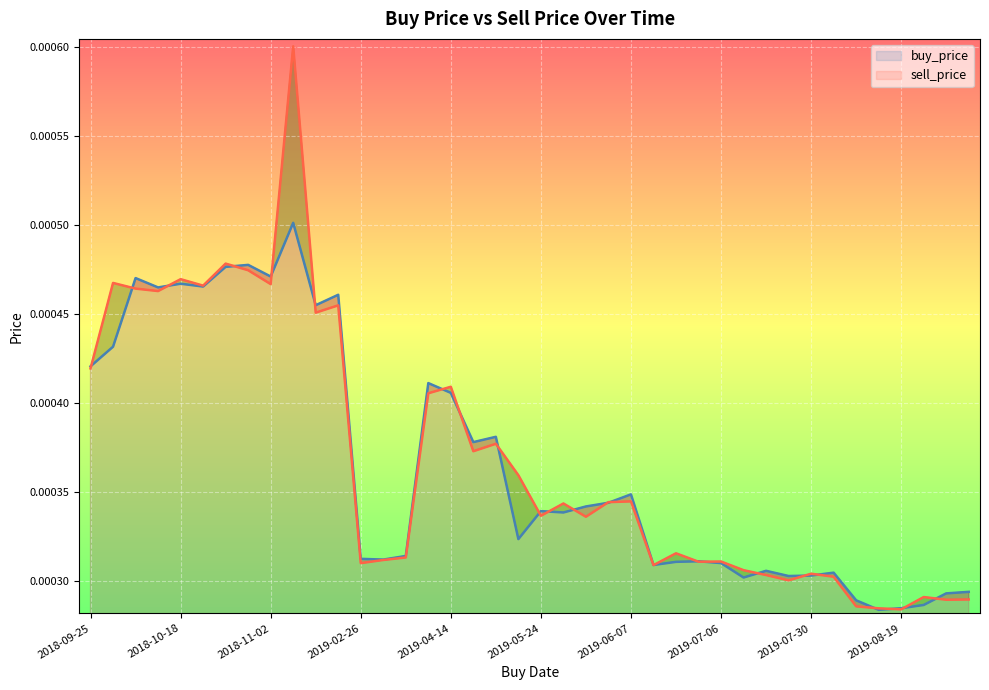

After their last crossing, which series has the higher values: sell_price or buy_price?

buy_price